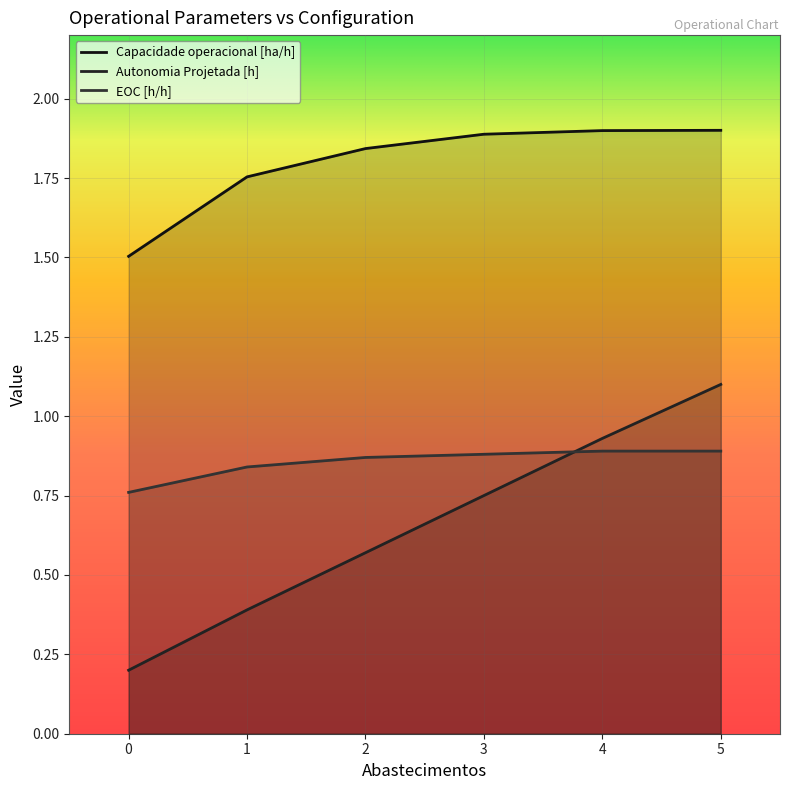

What is the difference between the Capacidade operacional [ha/h] values at 1 and 4?

0.1